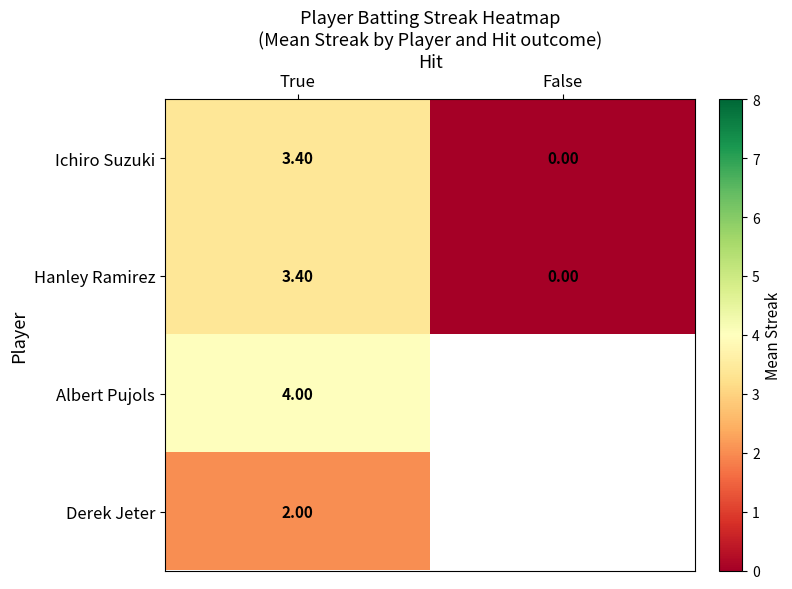

Is the value of Albert Pujols at True greater than the value of Hanley Ramirez at False?

Yes